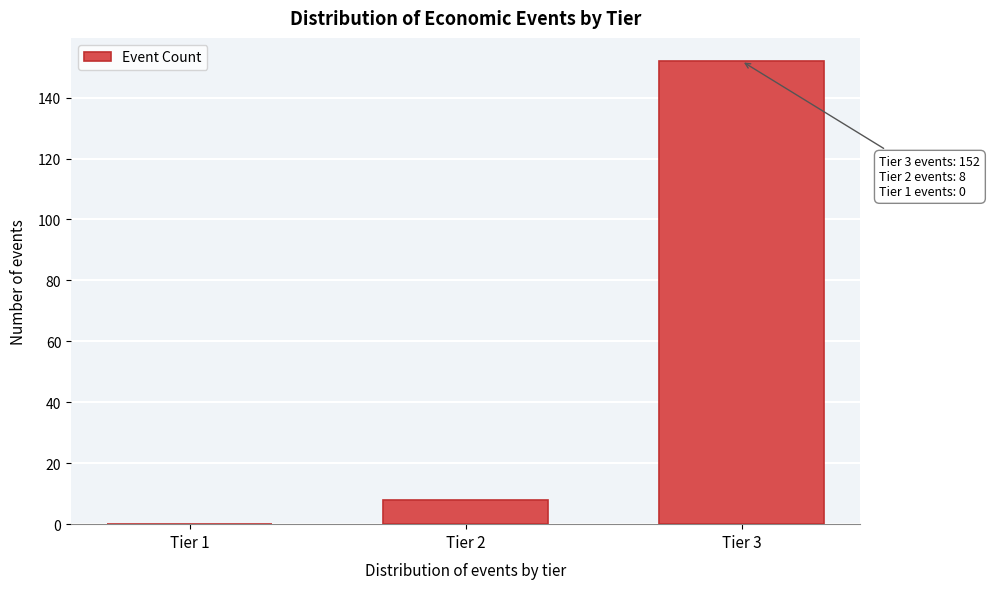

Reading left to right, transcribe all the data shown in this chart.

Tier 1=0	Tier 2=8	Tier 3=152